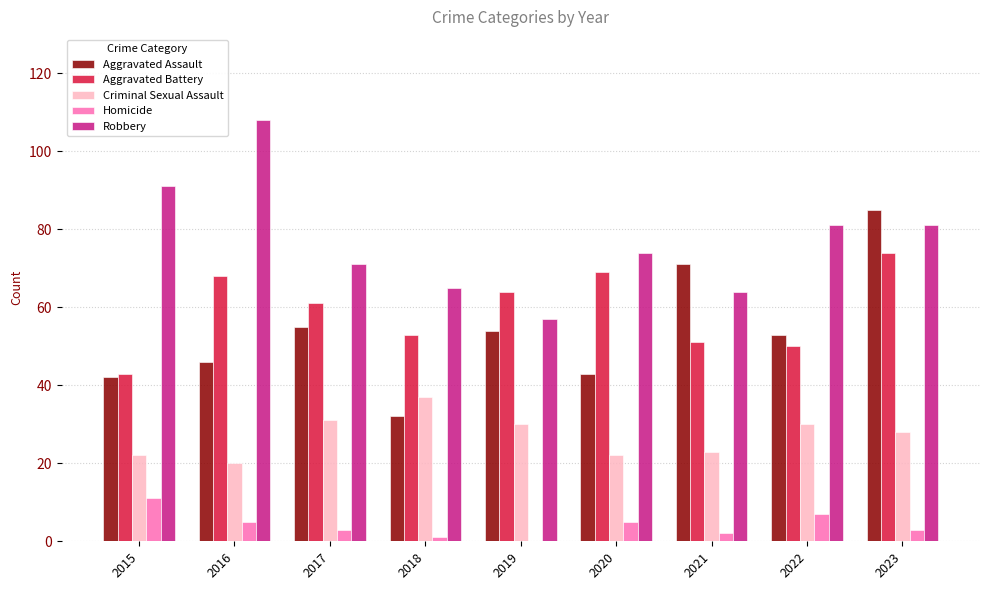

Which series changed the most between 2016 and 2019?

Robbery